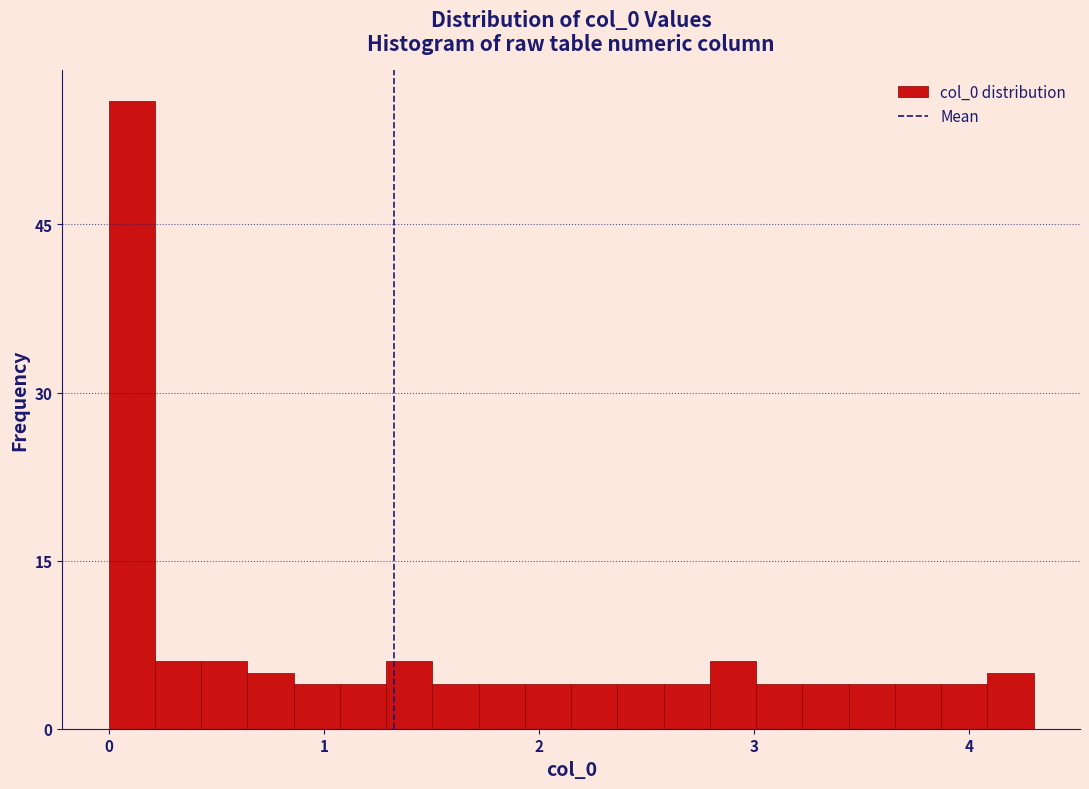

Around what value on the x-axis is the tallest bar? Give the approximate position of its centre, as read against the axis.

0.1